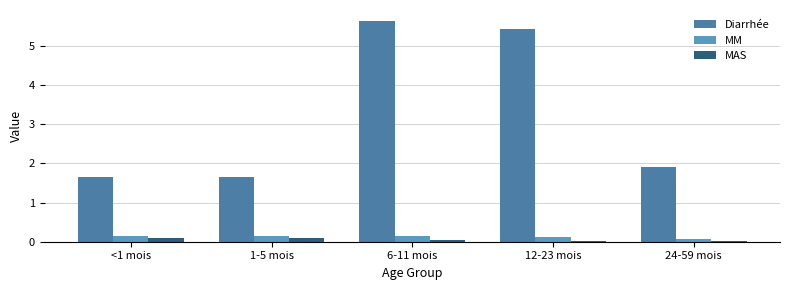

What is the value of the MAS bar at the 1st from the left?

0.1